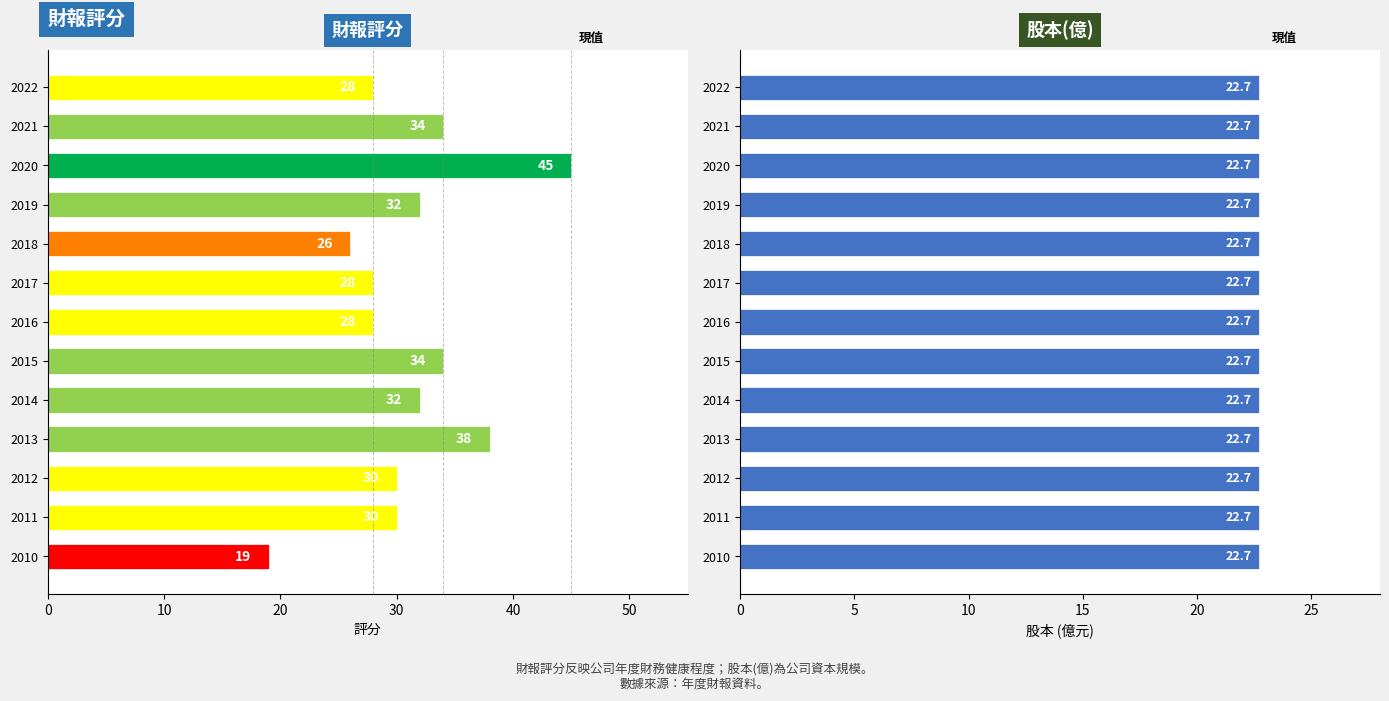

What are all the series names shown in the legend?

財報評分, 股本(億)